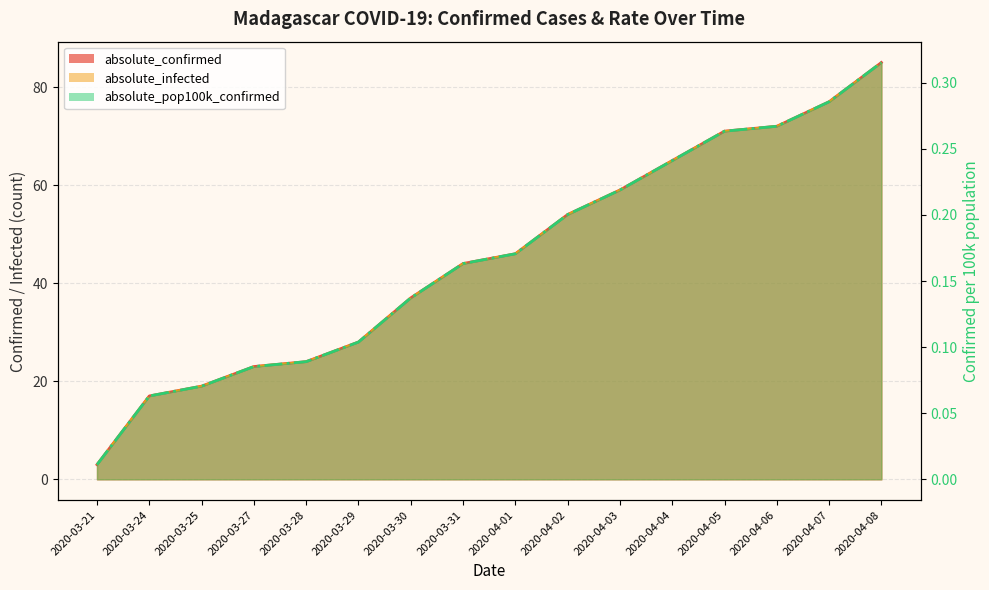

What is the label of the 14th point from the left?

2020-04-06